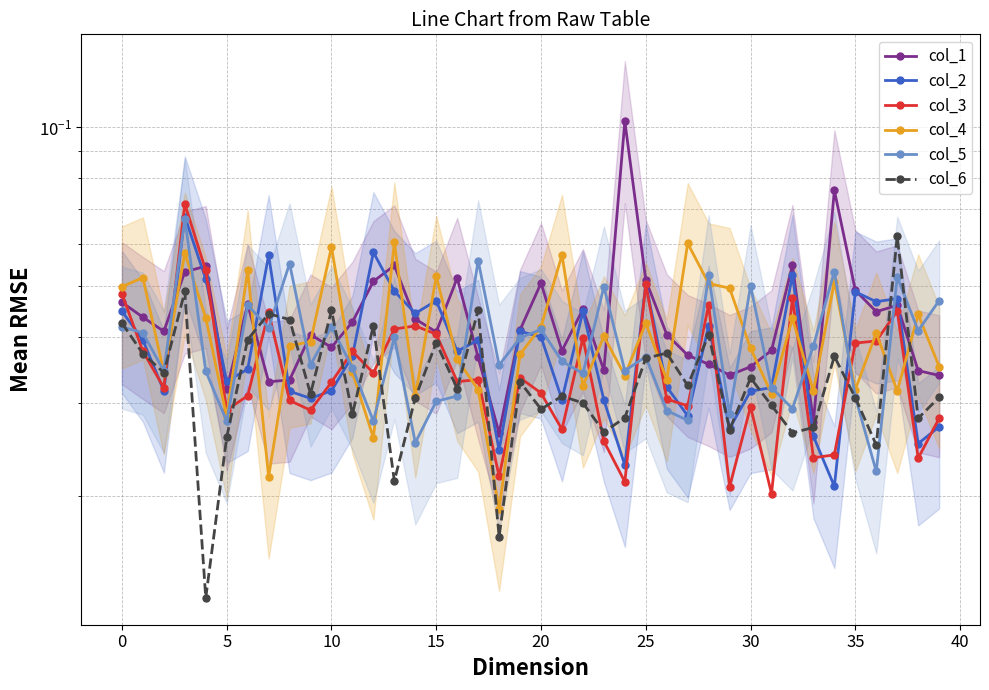

At how many categories does at least one series exceed 0?

40